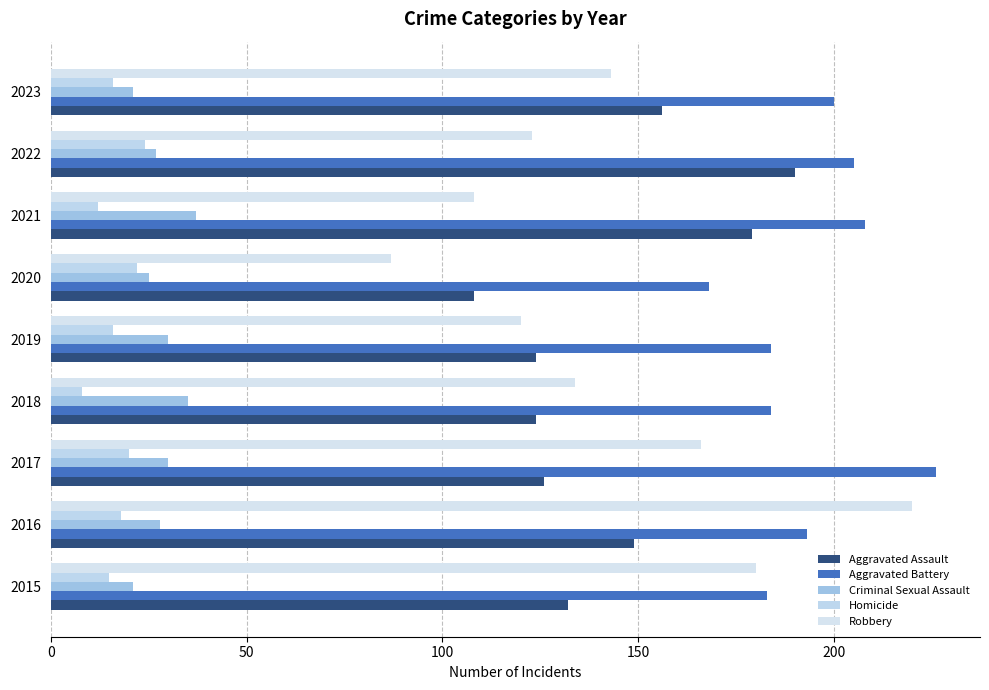

What are all the series names shown in the legend?

Aggravated Assault, Aggravated Battery, Criminal Sexual Assault, Homicide, Robbery